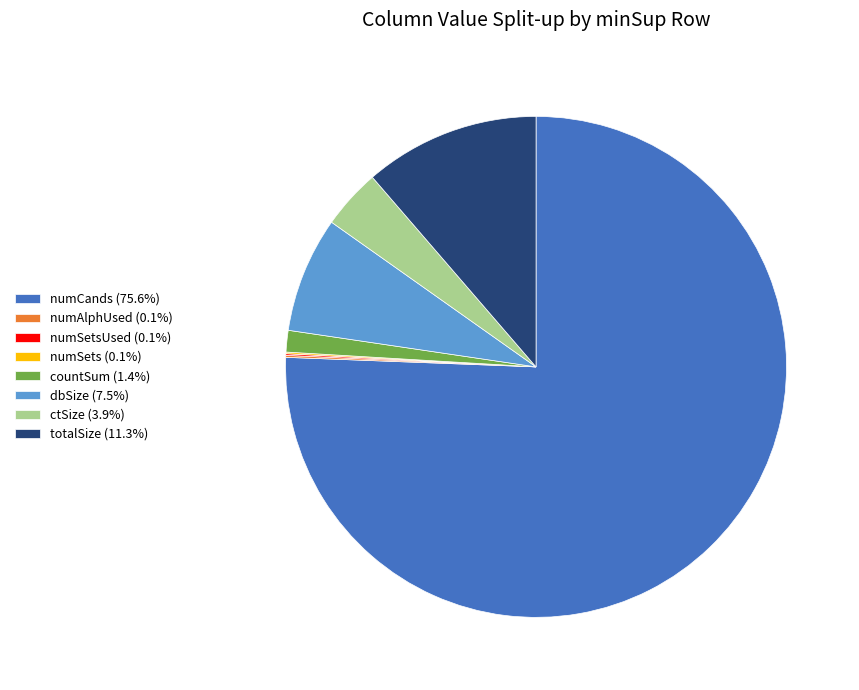

Is there any slice that represents more than half of the pie?

Yes